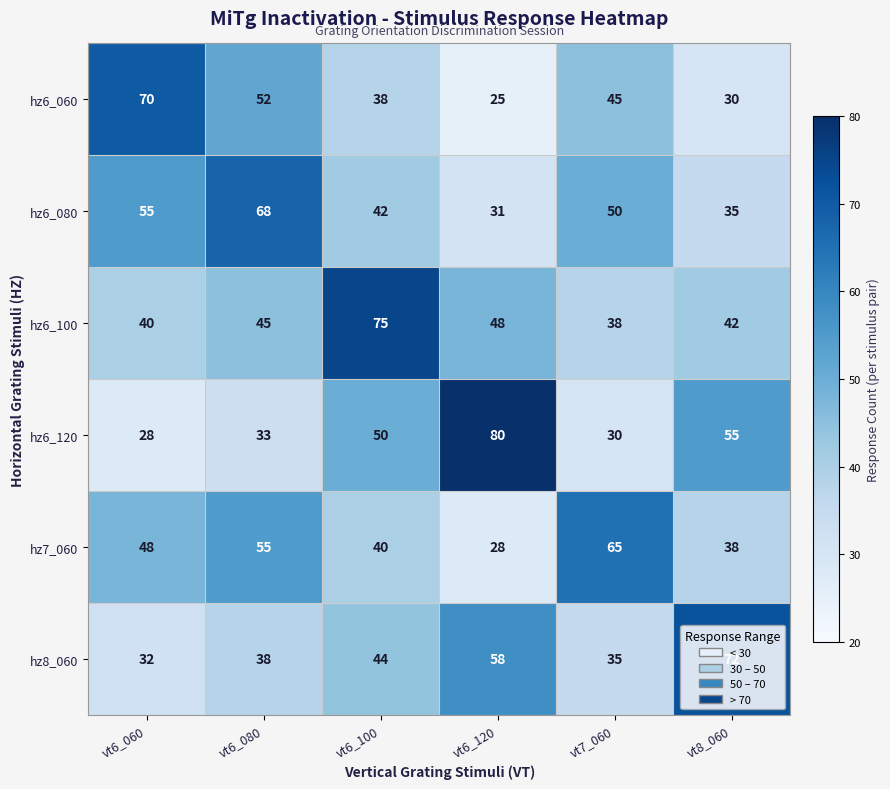

The hz8_060 series shows 32 at vt6_060. True or false?

True